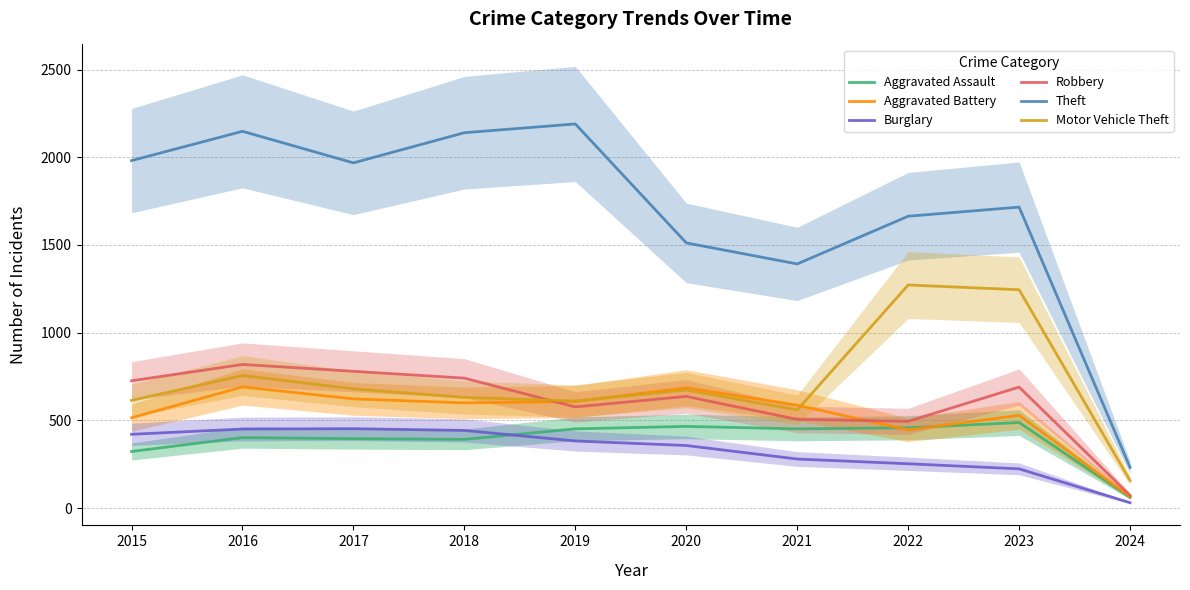

True or false: Burglary has more than 2 points higher than both neighbors.

False